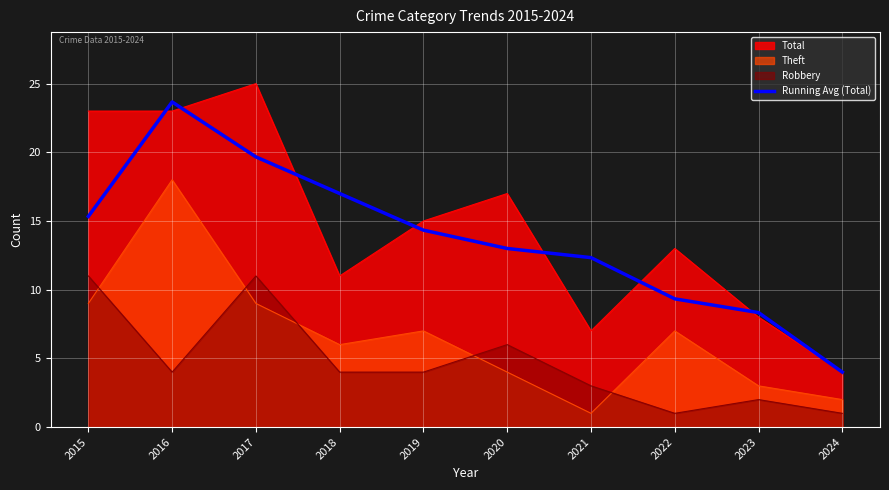

What is the spread (max minus min) of values at 2021?

11.3